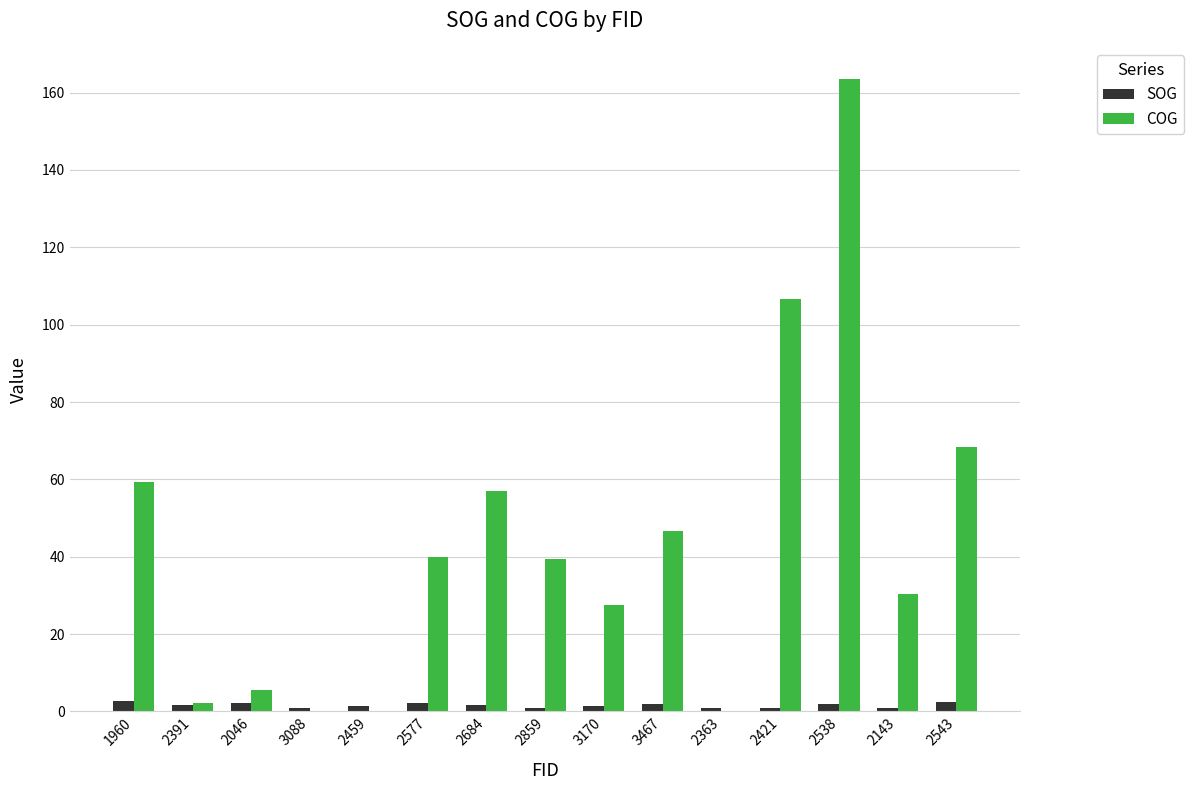

Which series changed the most between 2684 and 2363?

COG